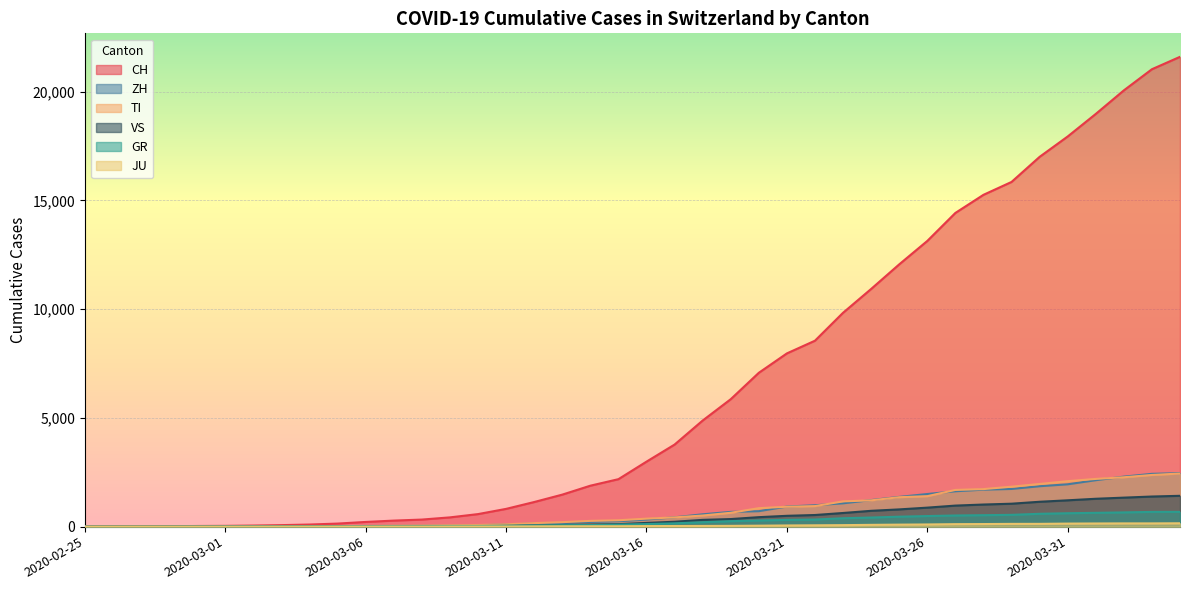

At how many categories does at least one series exceed 2670?

20